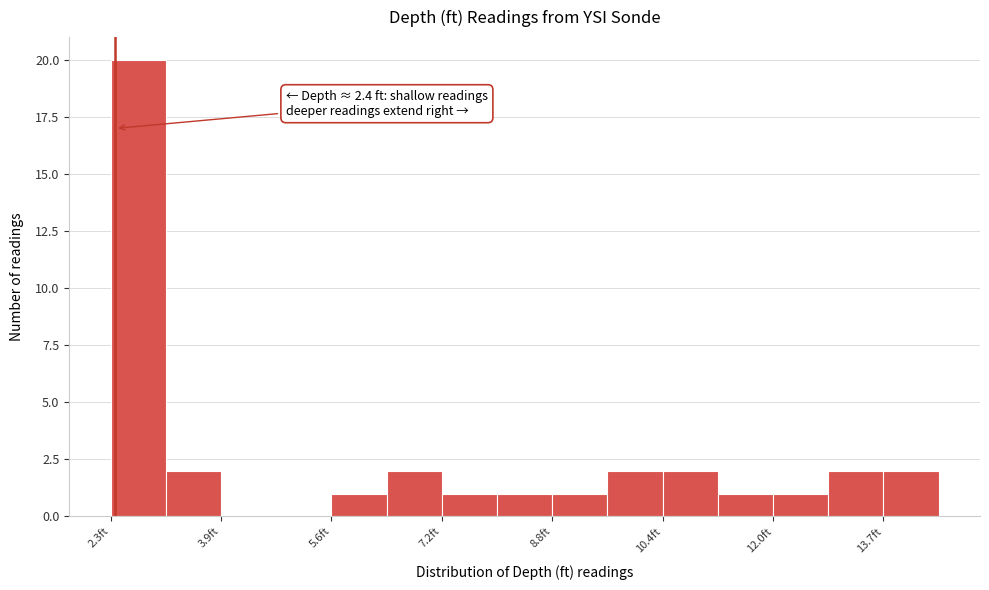

Over which range of the x-axis is the bar tallest?

2.4 to 3.2